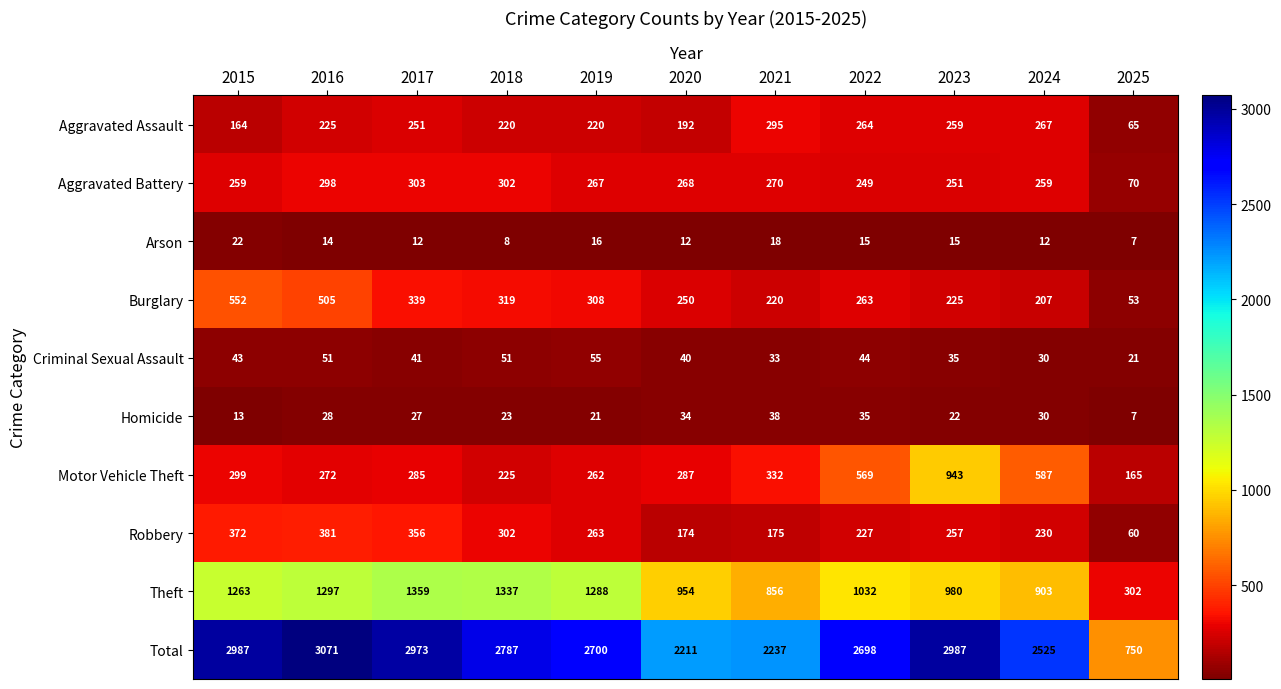

Which series changed the most between 2018 and 2023?

Motor Vehicle Theft